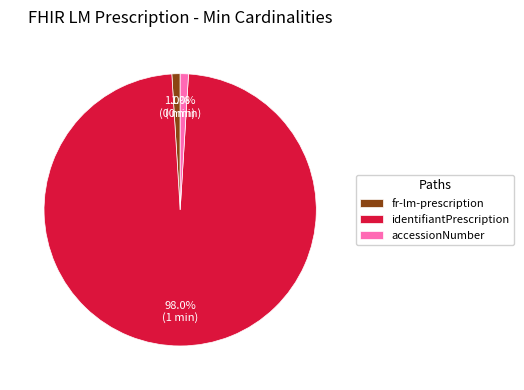

Is the sum of fr-lm-prescription and identifiantPrescription greater than half?

Yes